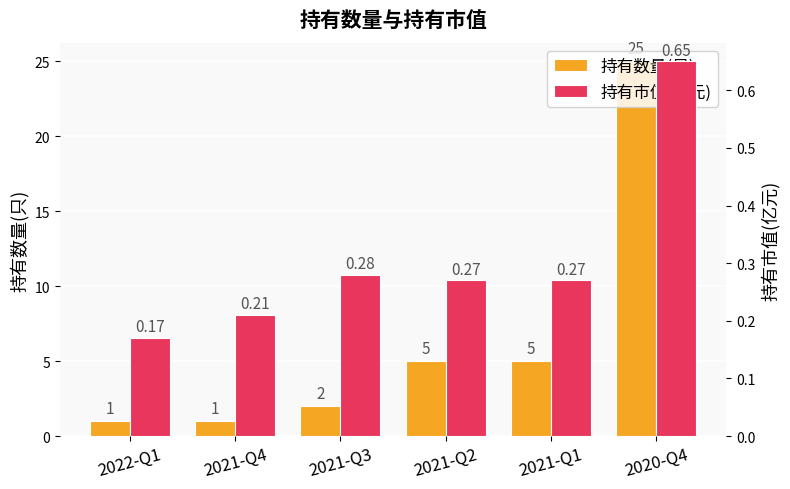

Is the value of 持有数量(只) at 2021-Q3 greater than the value of 持有市值(亿元) at 2022-Q1?

Yes